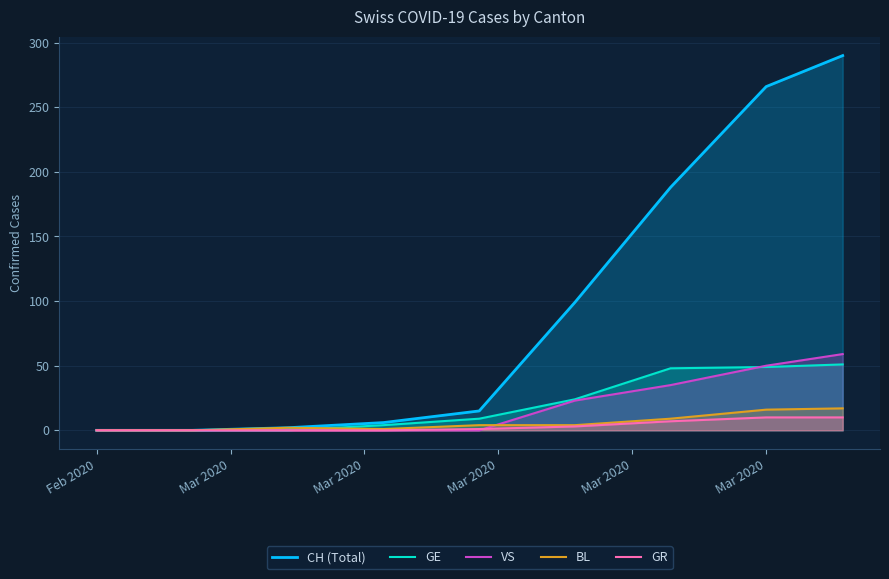

What is the highest value of the CH (Total) series?

290